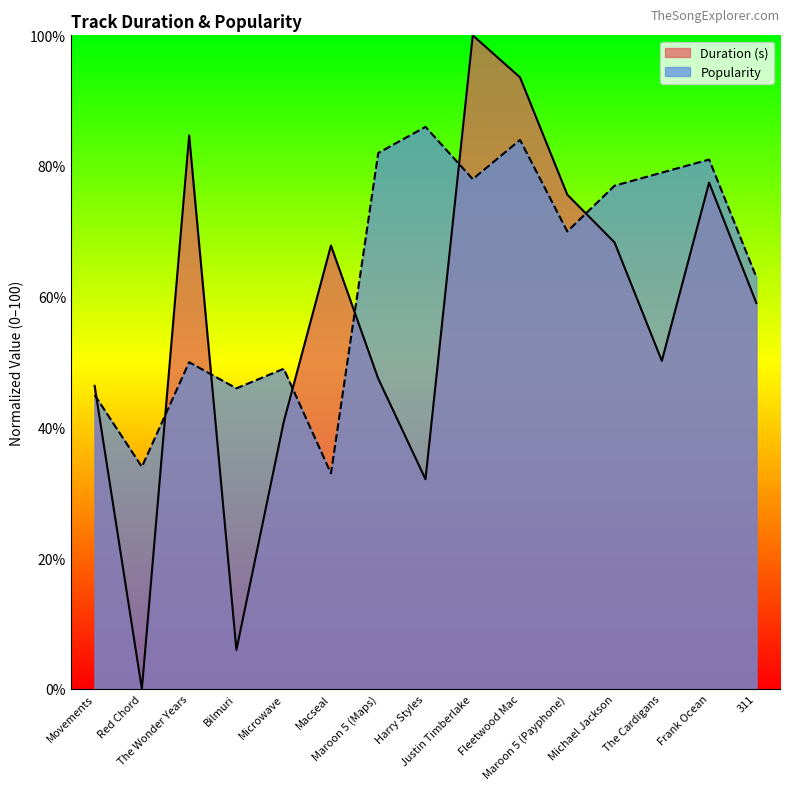

How many interior local valleys does the Popularity series have?

5